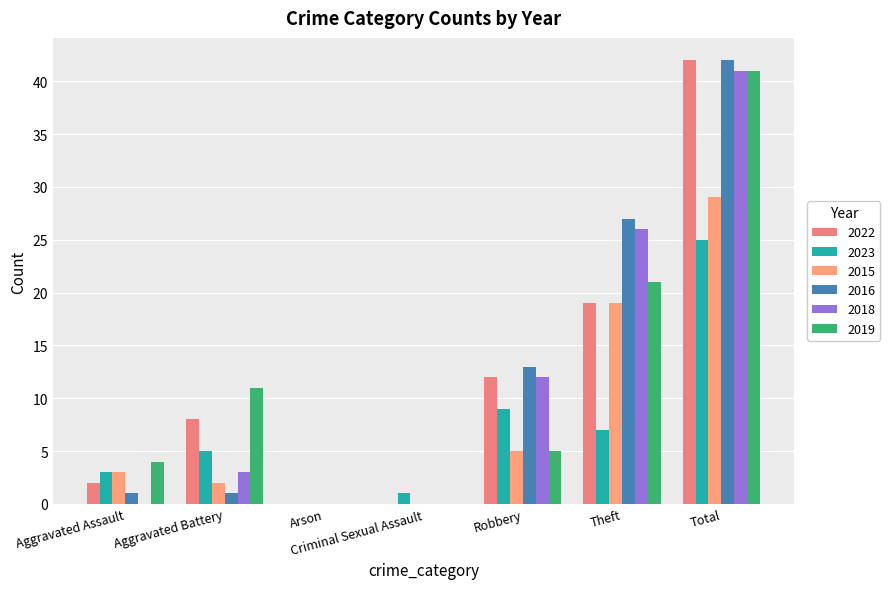

At how many categories does at least one series exceed 0?

6